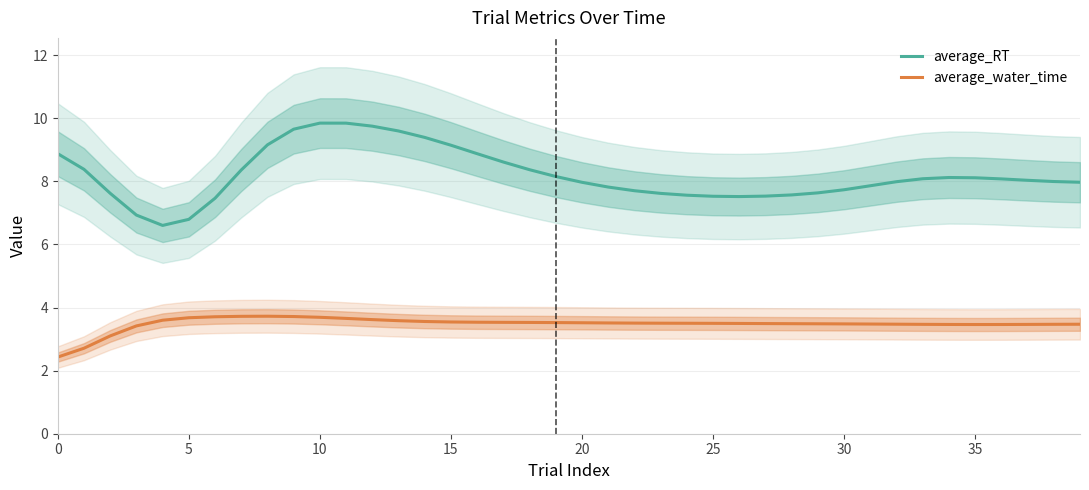

The value of average_RT at 30 is 2.6. True or false?

False